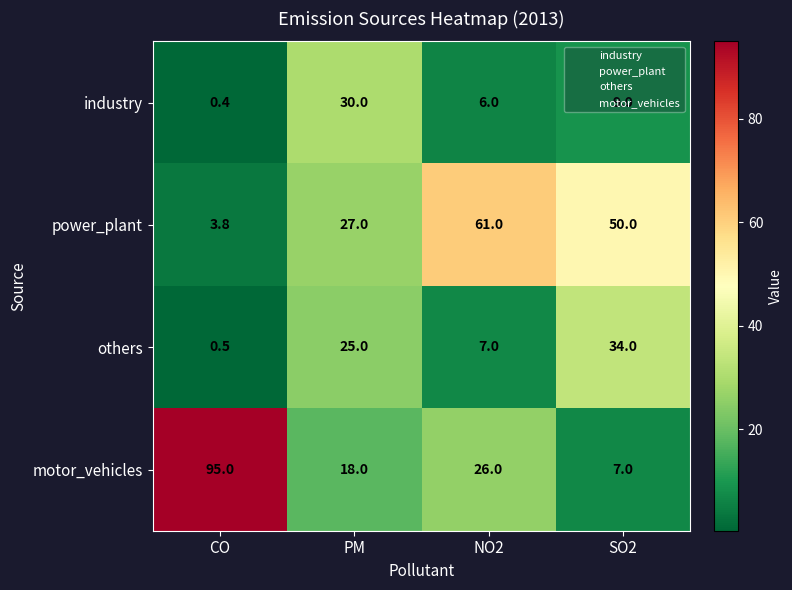

What is the difference between the highest and lowest values at SO2?

43.0